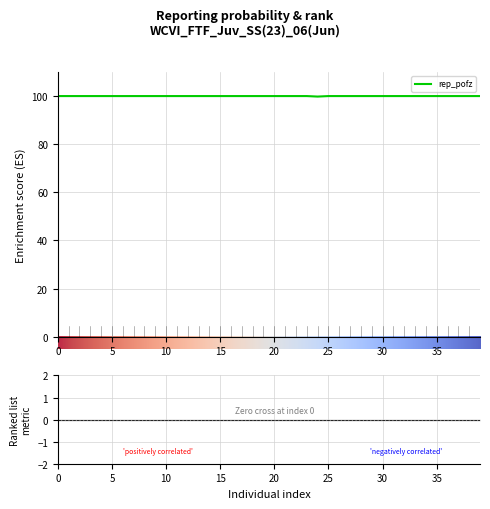

The value at 102 is 100.0. True or false?

True